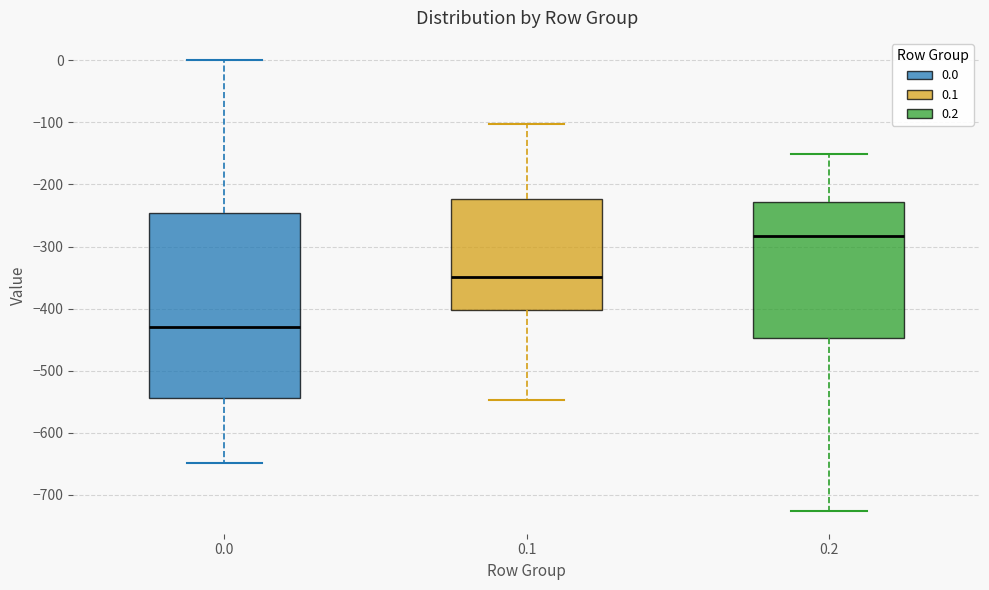

Reading left to right, read every box against the y-axis: the position of its median line, the range the box covers, and the ends of its whiskers. The values are not printed on the chart, so give them approximately, as read against the axis.

0.0: median -430, box -540 to -250, whiskers -650 to 0
0.1: median -350, box -400 to -220, whiskers -550 to -100
0.2: median -280, box -450 to -230, whiskers -730 to -150